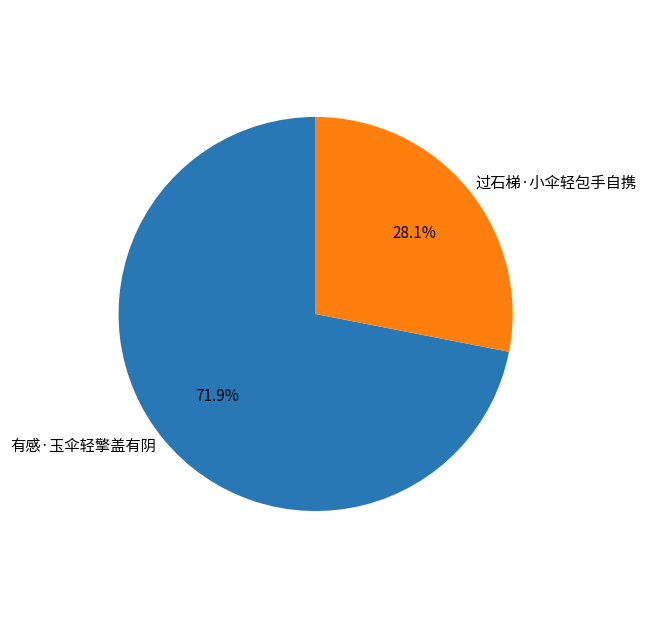

To the nearest percent, what is the difference between the largest and smallest slice percentages?

44%